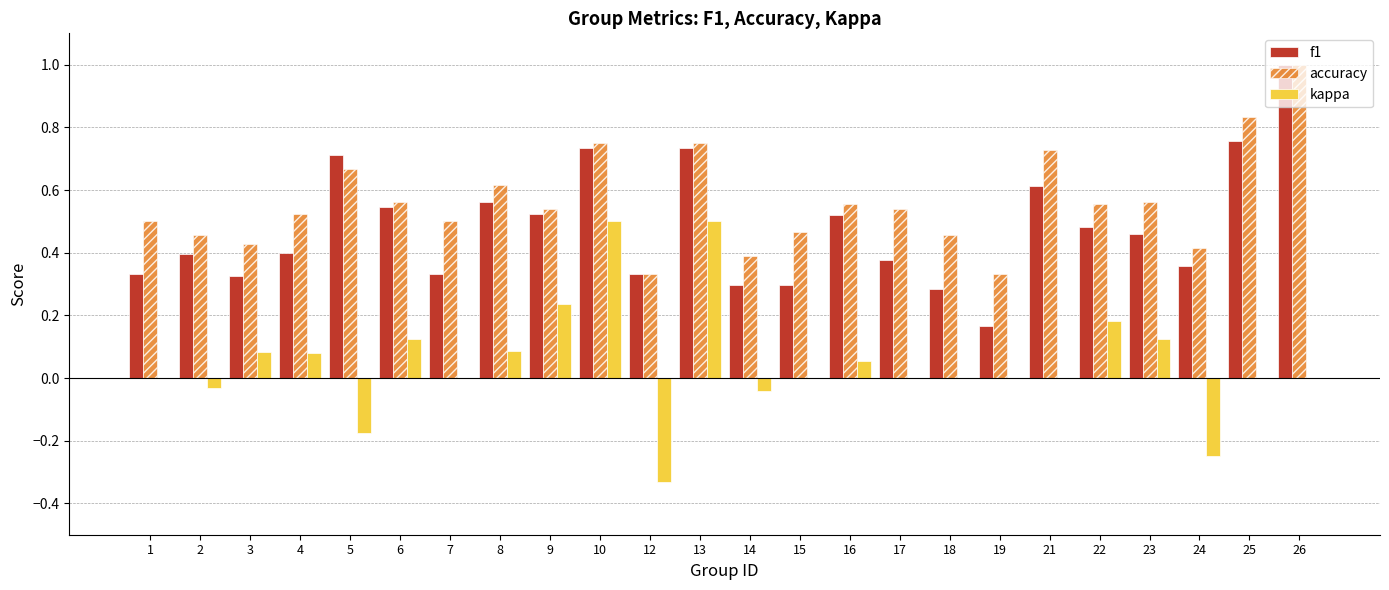

What are all the series names shown in the legend?

f1, accuracy, kappa